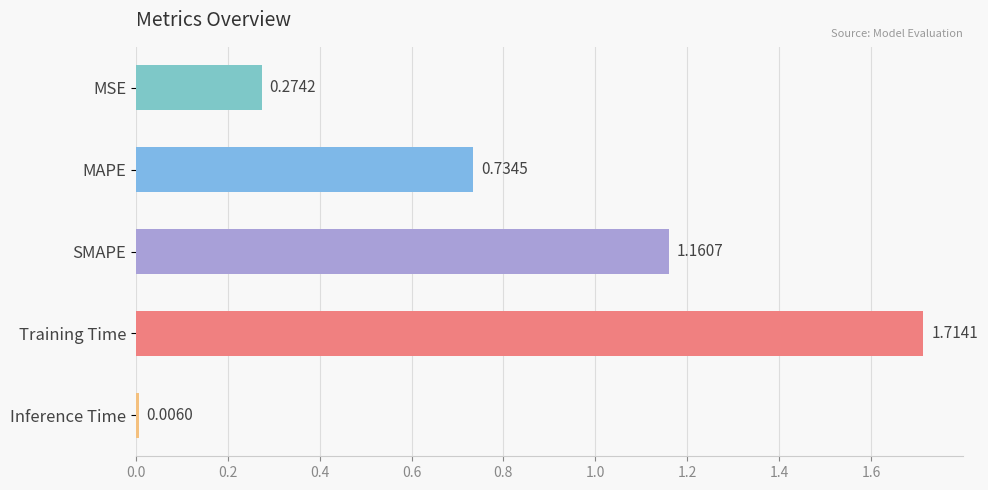

Does the chart contain stacked bars?

No